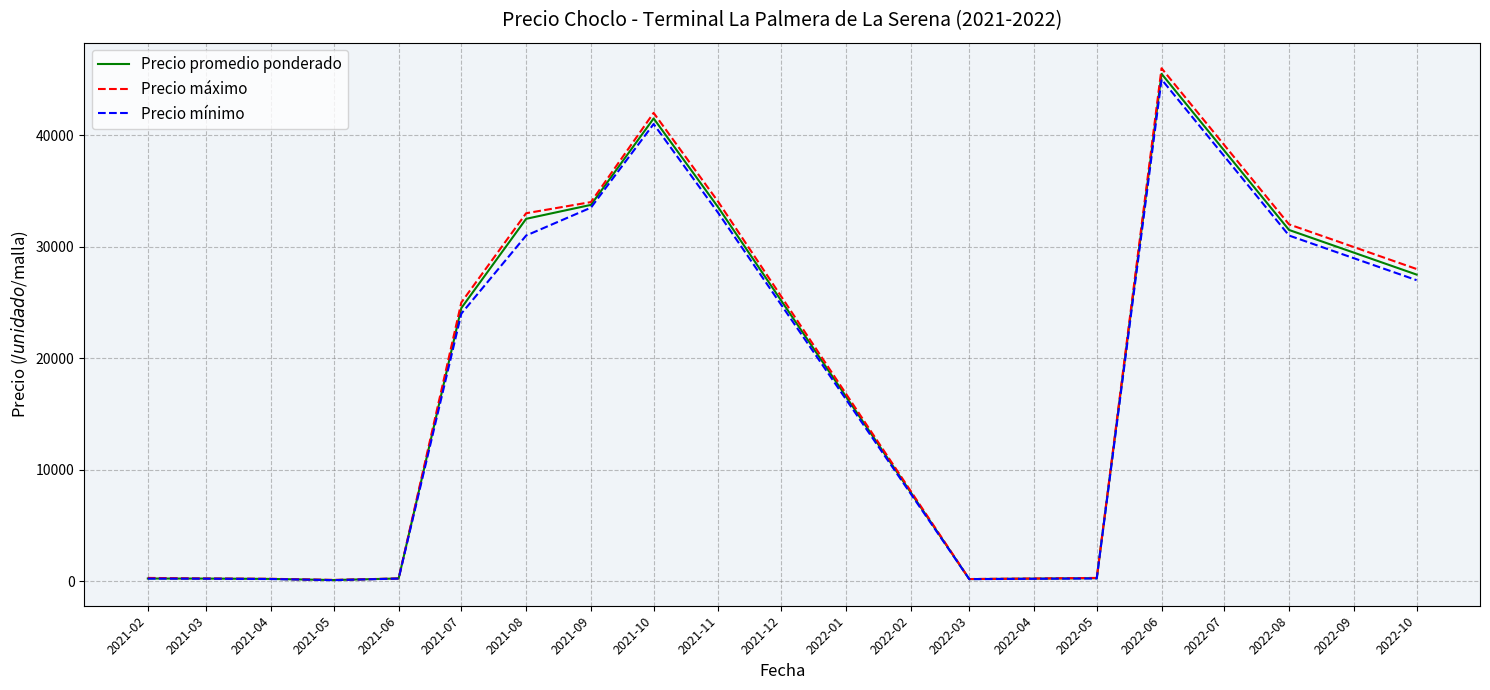

The value of Precio máximo at 2022-08 is 32000. True or false?

True